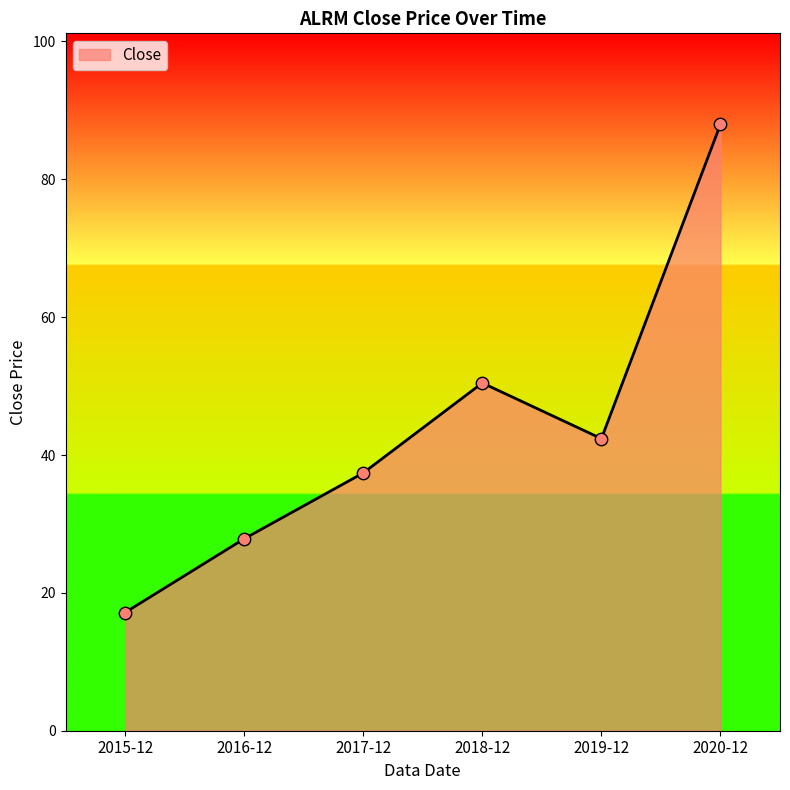

Which has a higher value, 2016-12 or 2017-12?

2017-12